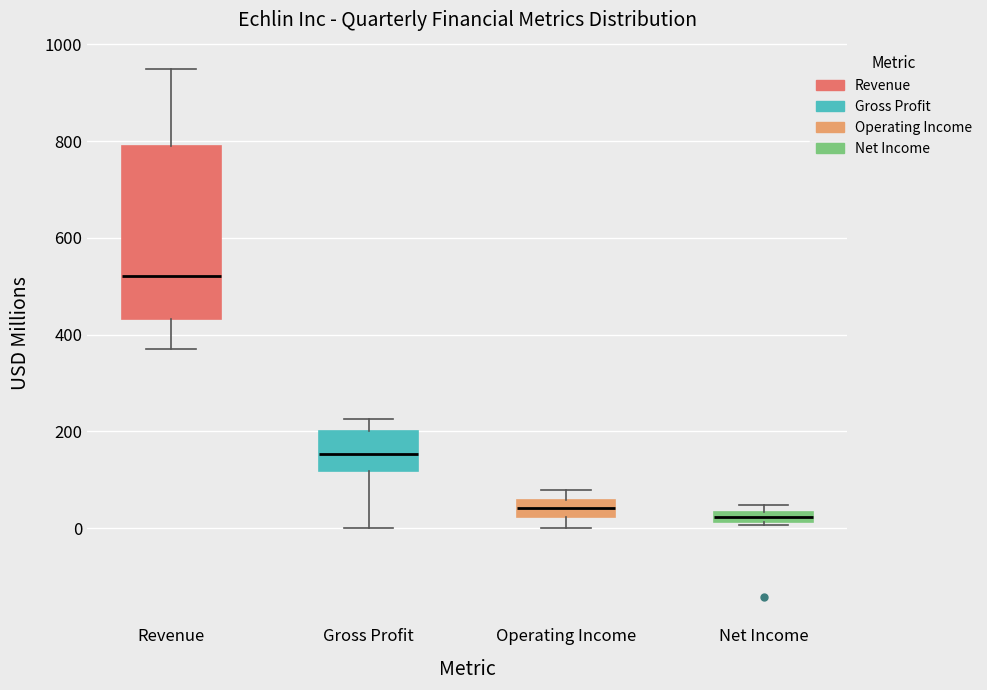

Which box is the tallest, from its lower edge to its upper edge?

Revenue